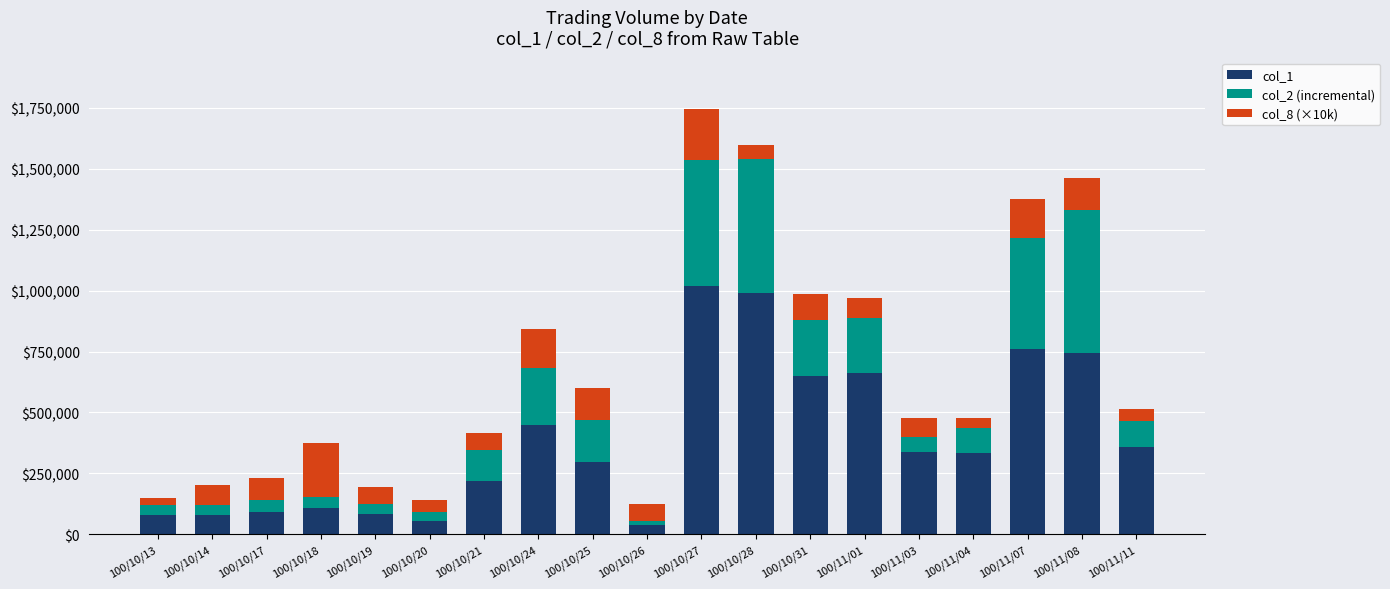

At which category is the sum across all series the highest?

100/10/27